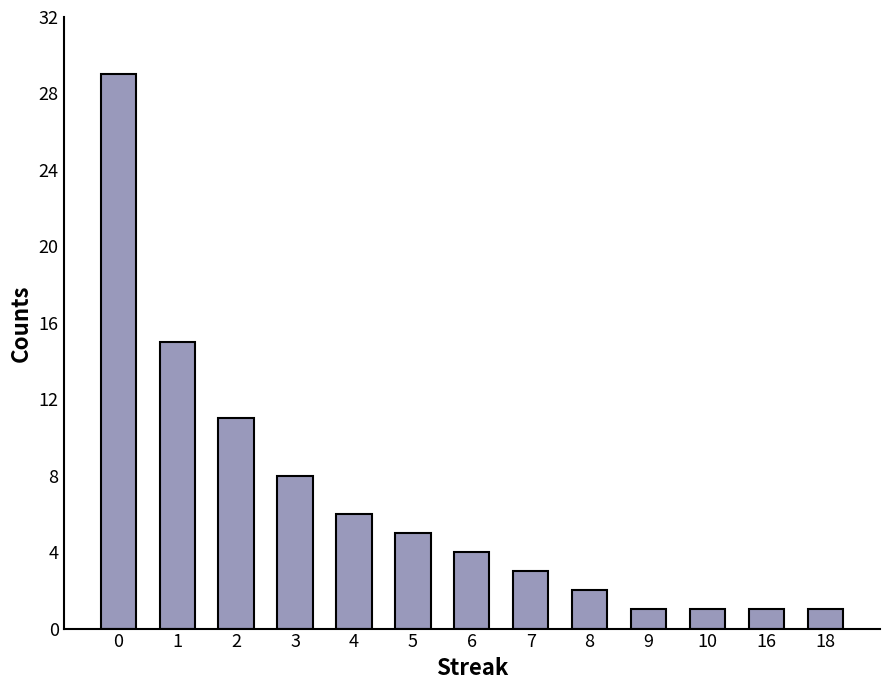

Between 3 and 16, which is larger?

3